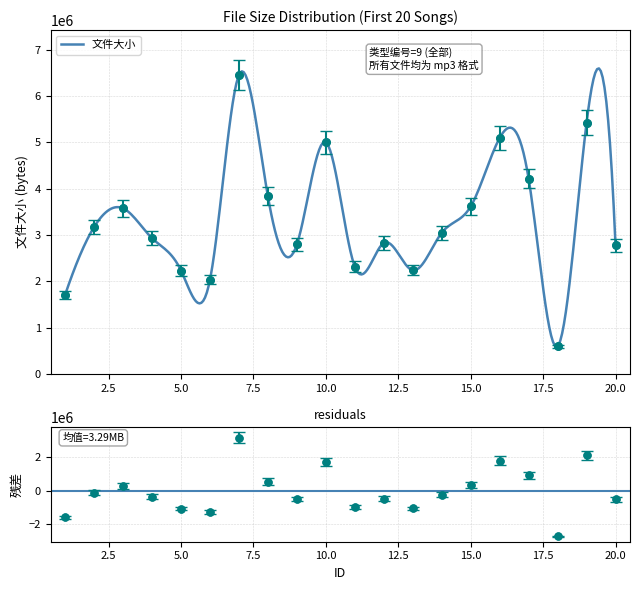

What is the change in value from 16 to 20?

-2316740